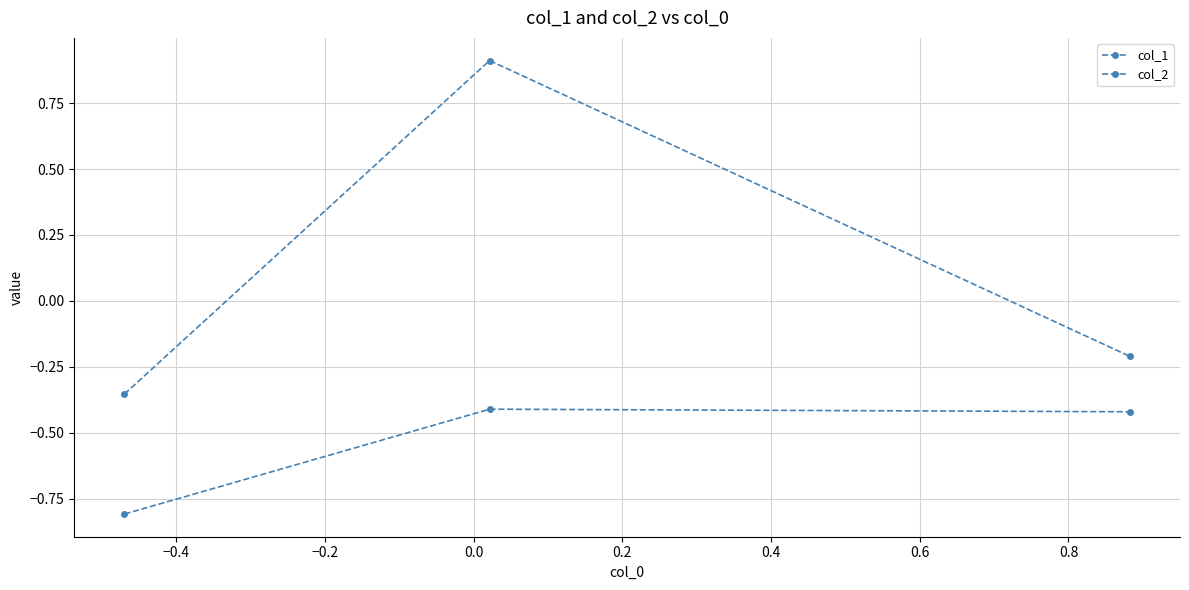

How many data points in col_1 are above 0?

1